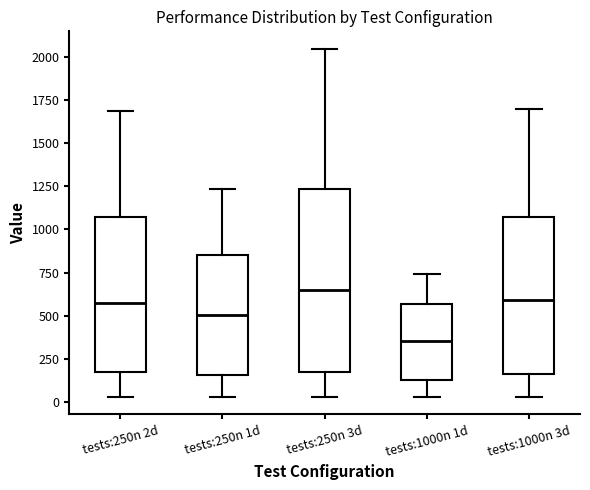

Which box has the lowest median line?

tests:1000n 1d